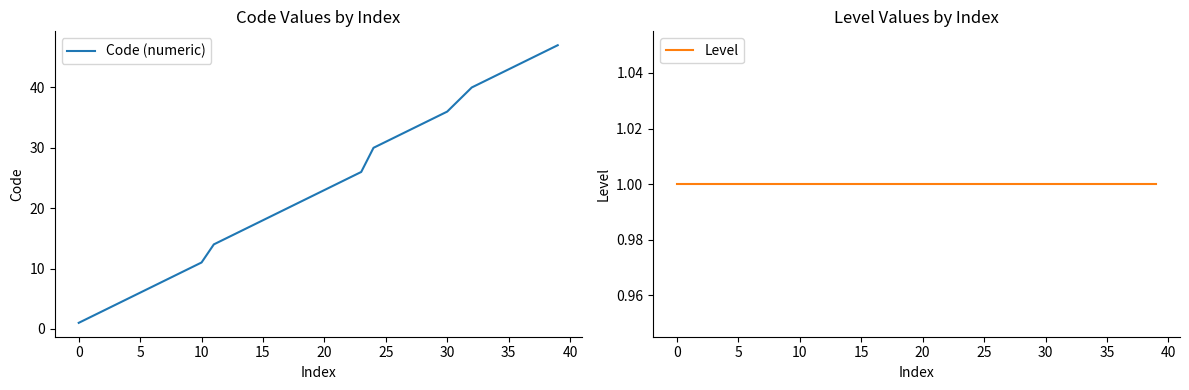

What is the value of the Level point at the 11th from the left?

1